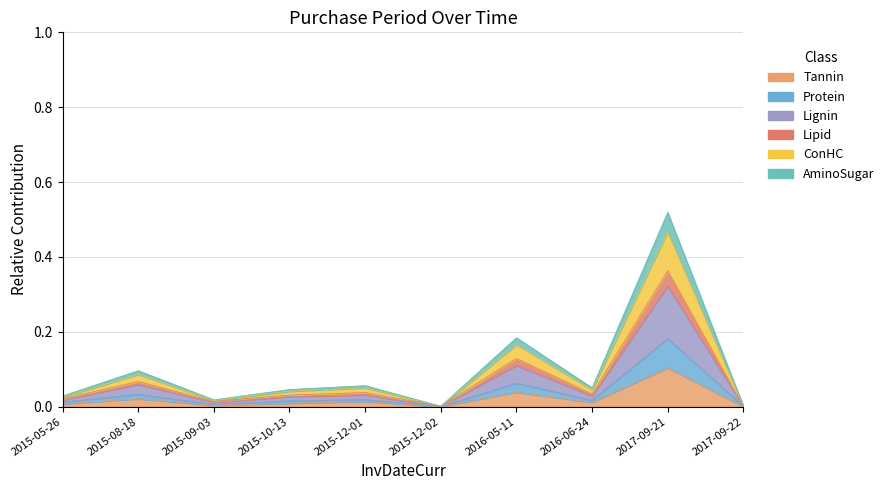

True or false: the data has more than 1 interior local peaks.

True